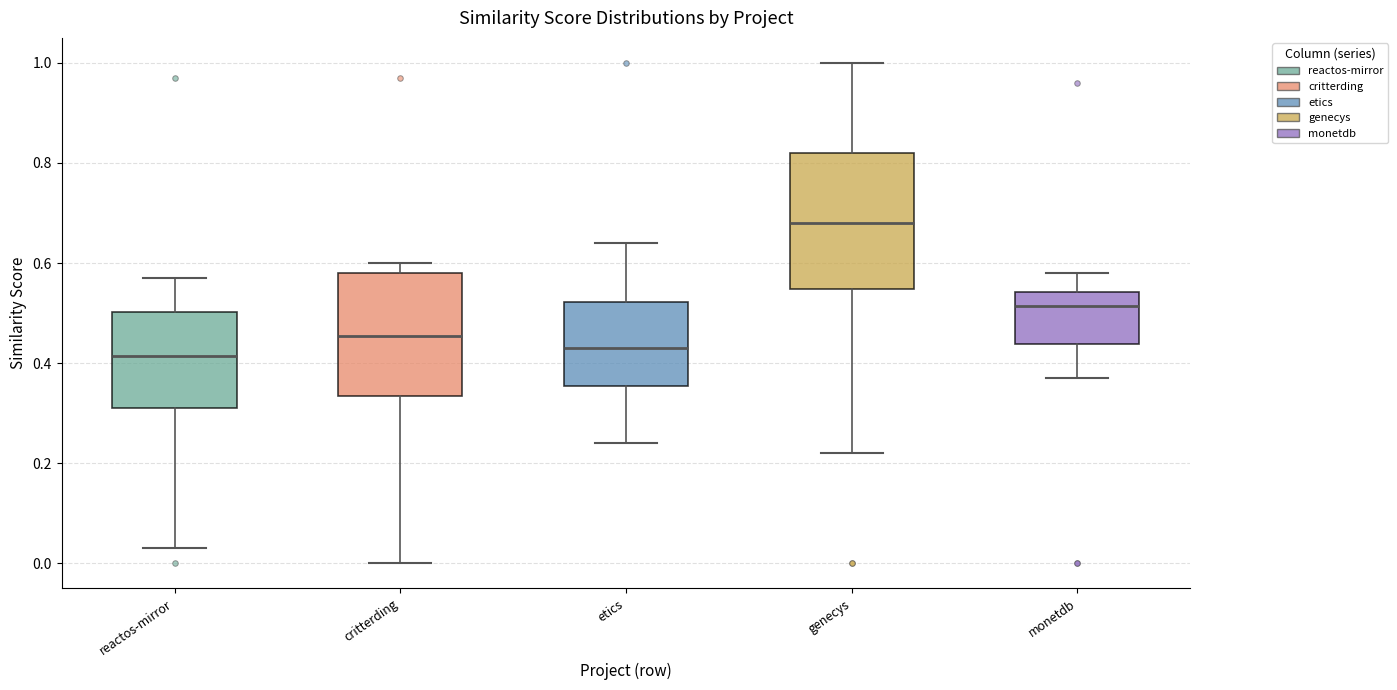

Reading left to right, transcribe this box plot: for each box, give where its median line is, the range the box spans, and where its two whiskers end, as read against the y-axis. The values are not printed on the chart, so give them approximately, as read against the axis.

reactos-mirror: median 0.42, box 0.32 to 0.50, whiskers 0.04 to 0.58
critterding: median 0.46, box 0.34 to 0.58, whiskers 0.00 to 0.60
etics: median 0.44, box 0.36 to 0.52, whiskers 0.24 to 0.64
genecys: median 0.68, box 0.54 to 0.82, whiskers 0.22 to 1.00
monetdb: median 0.52, box 0.44 to 0.54, whiskers 0.38 to 0.58